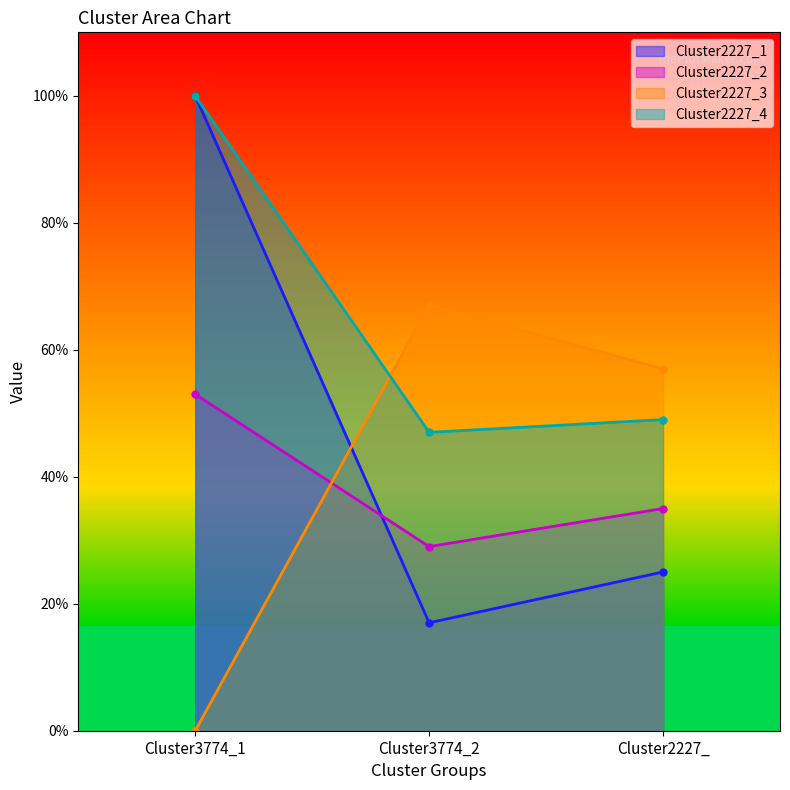

What is the difference between the second highest and minimum values in the Cluster2227_1 series?

0.1